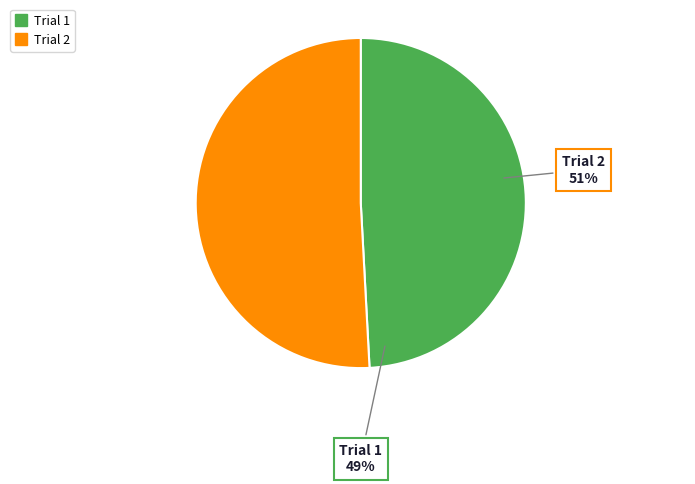

True or false: Trial 2 accounts for 51% of the total.

True